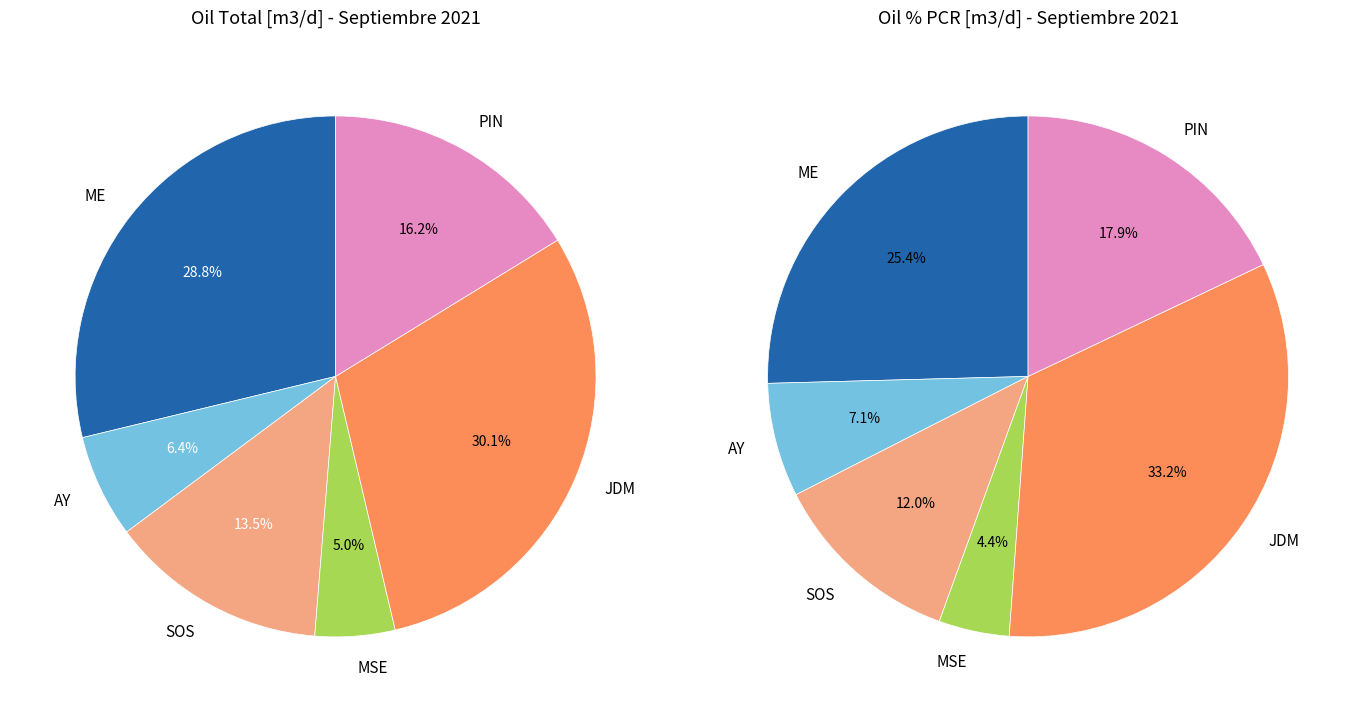

Does any single category account for the majority?

No